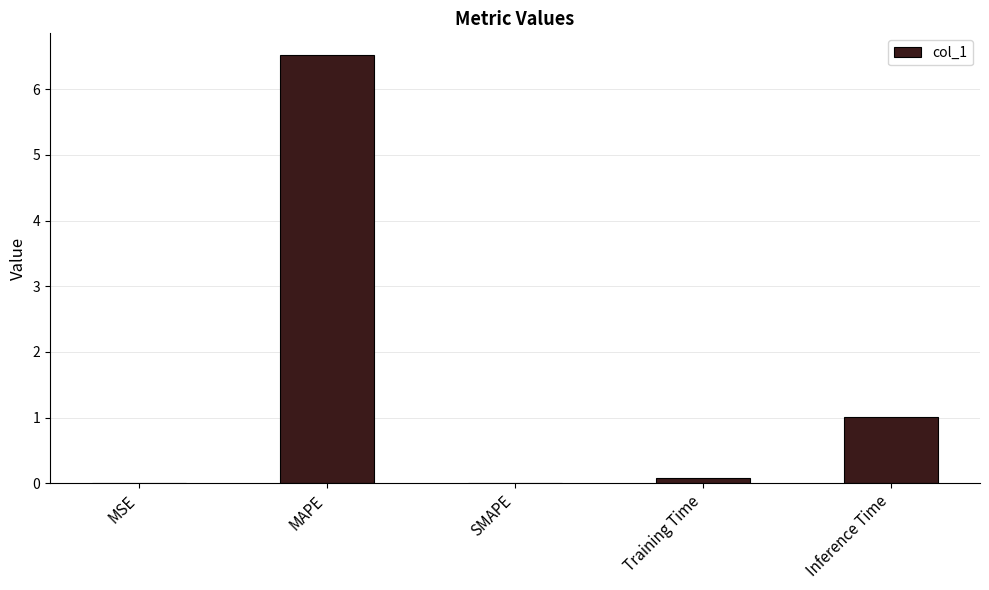

Where is the data nearest to the value 3?

Inference Time